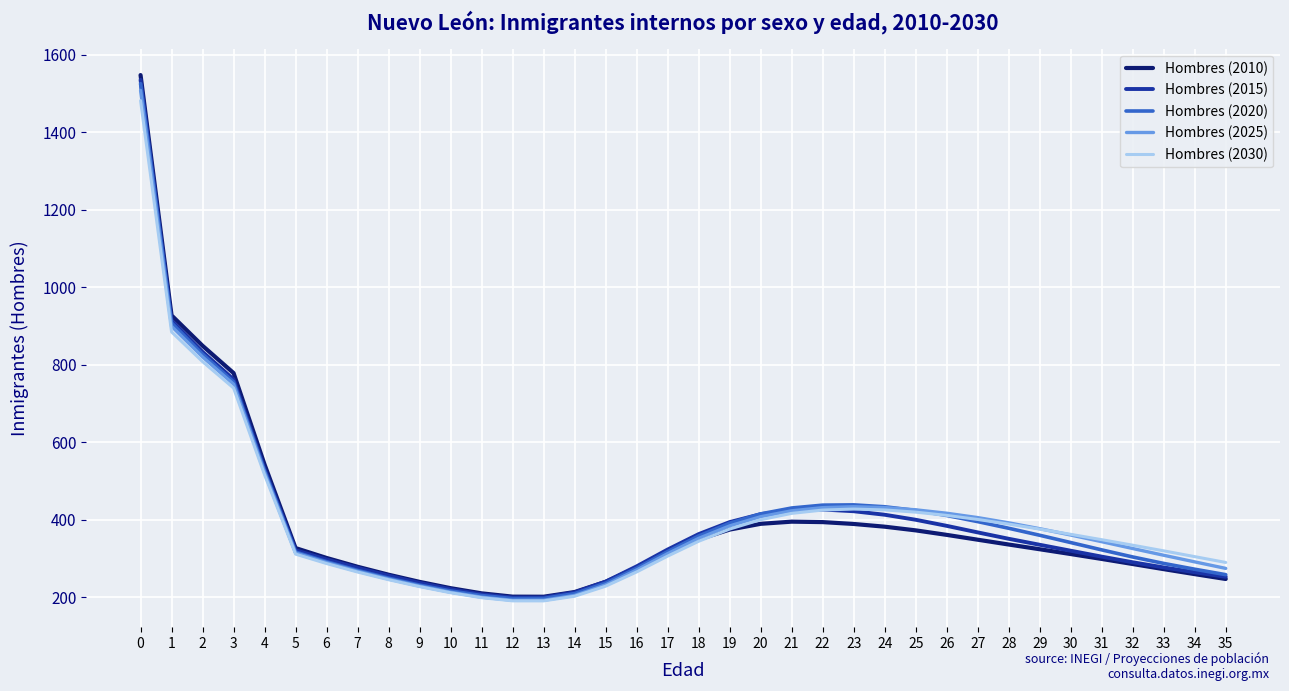

How many lines are shown in the chart?

5